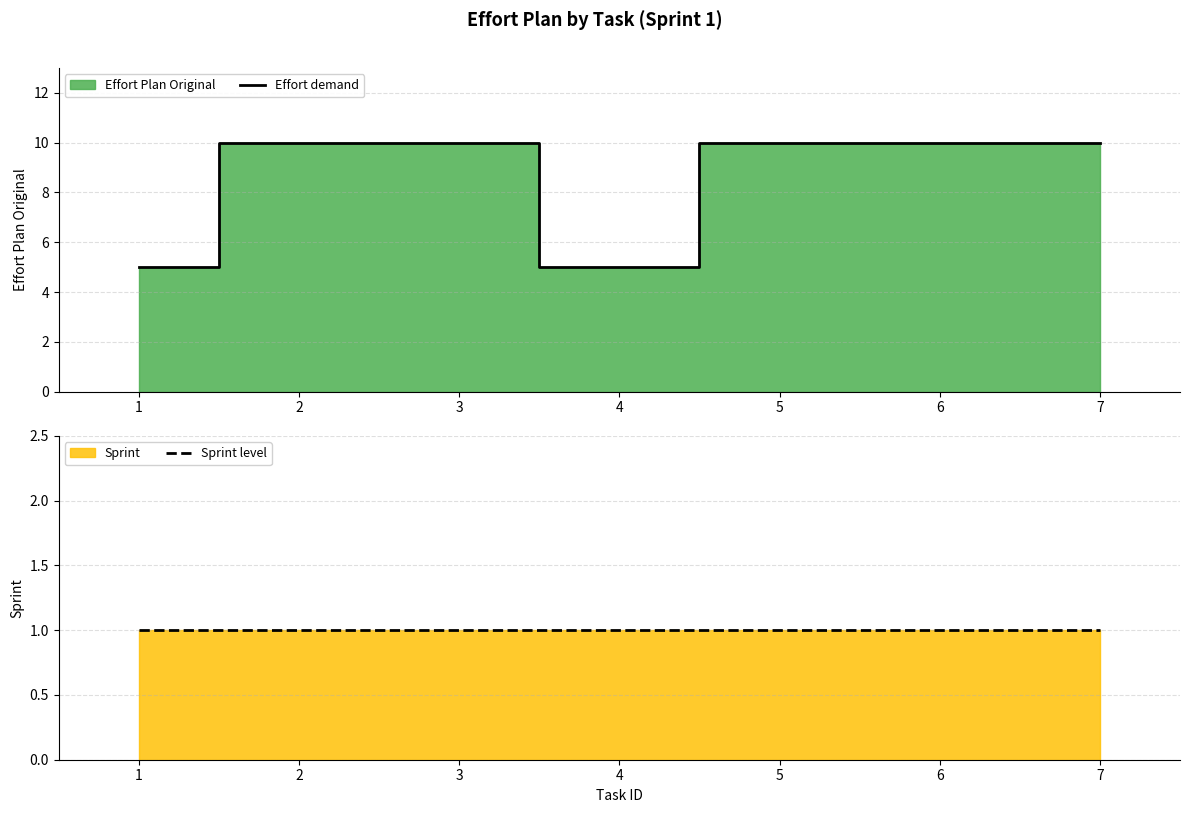

True or false: Sprint level and Effort demand cross at least once.

False